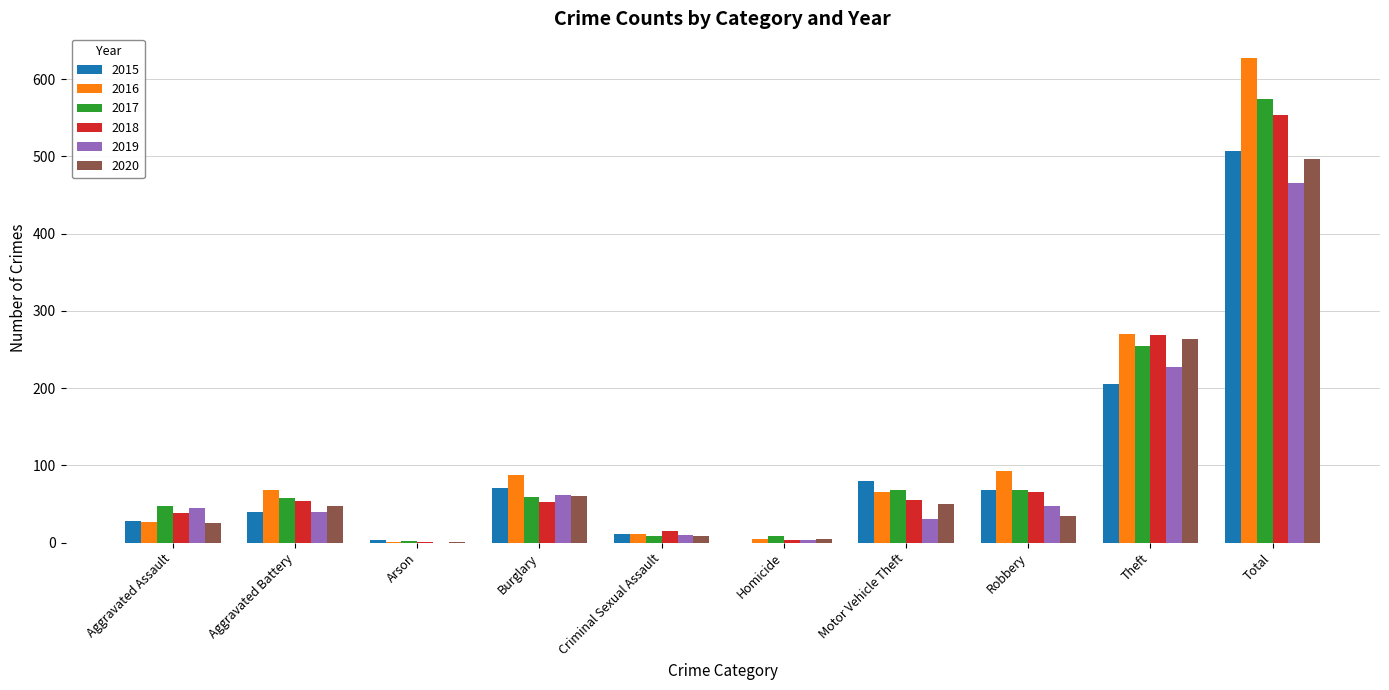

Is it true that 2020 equals 405 at Theft?

False